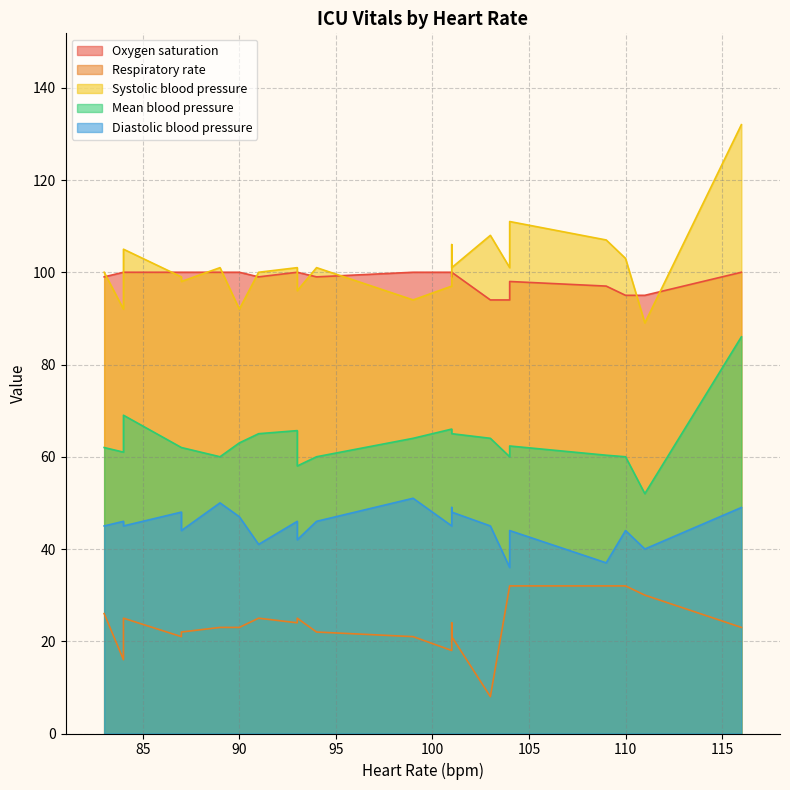

Is it true that Oxygen saturation equals 32.0 at 91?

False